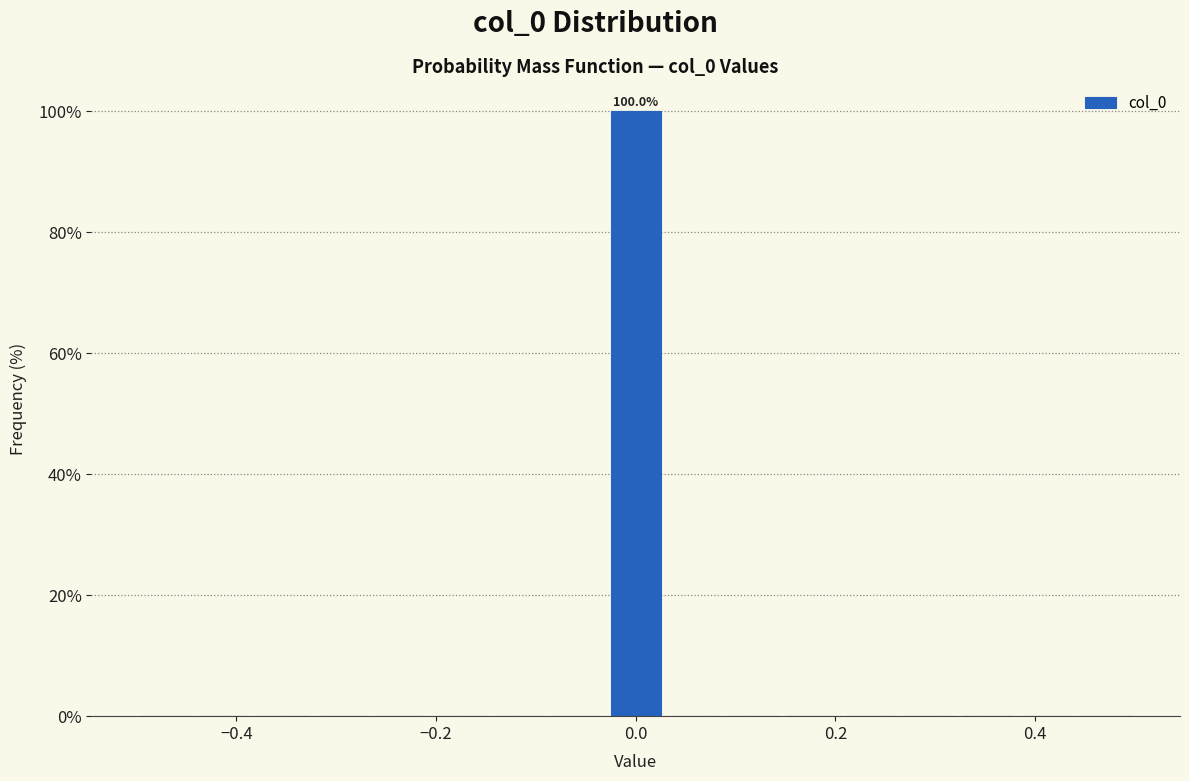

Read against the x-axis, roughly where is the centre of the tallest bar?

0.00